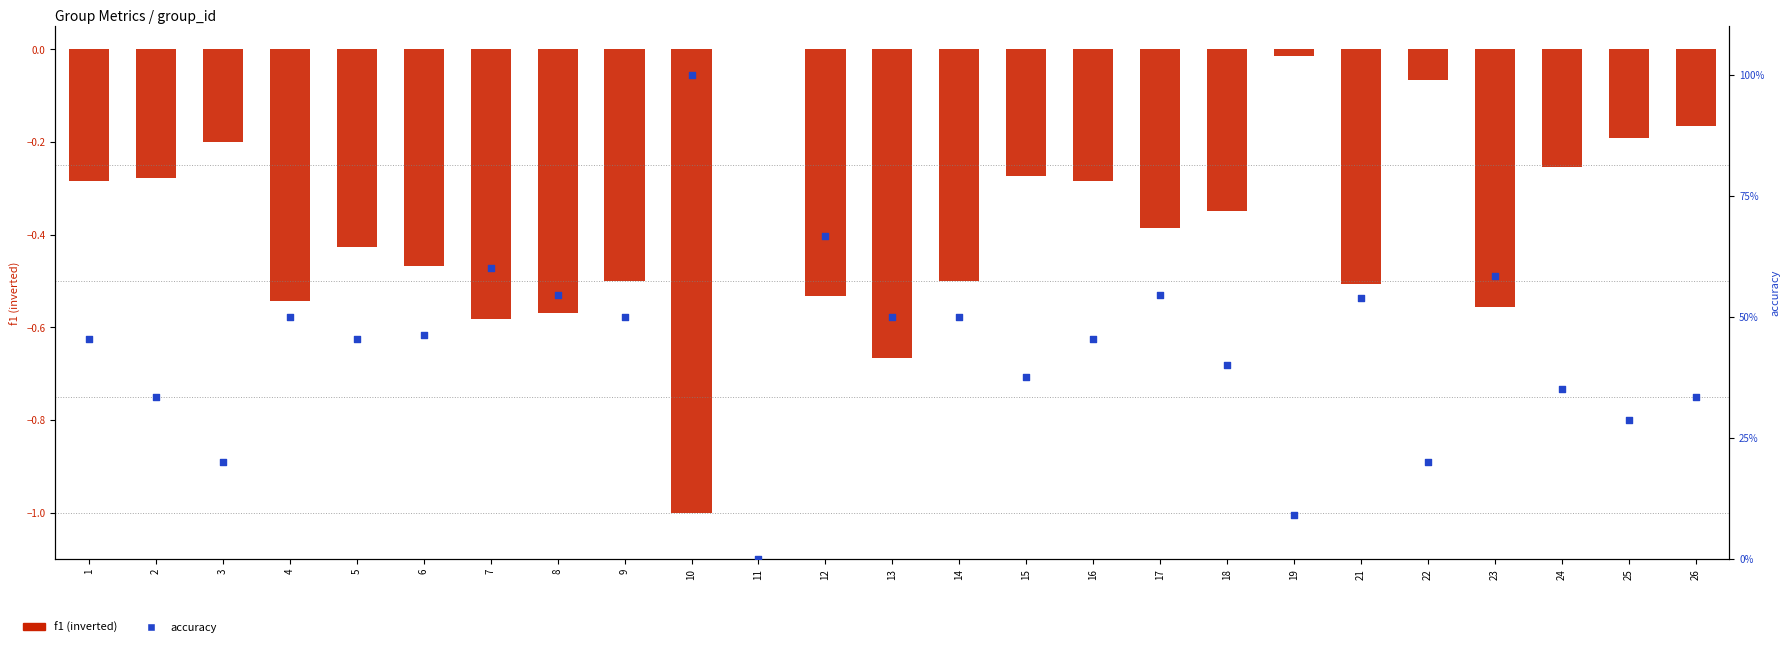

Which series has the widest spread of Y values?

f1 (inverted)